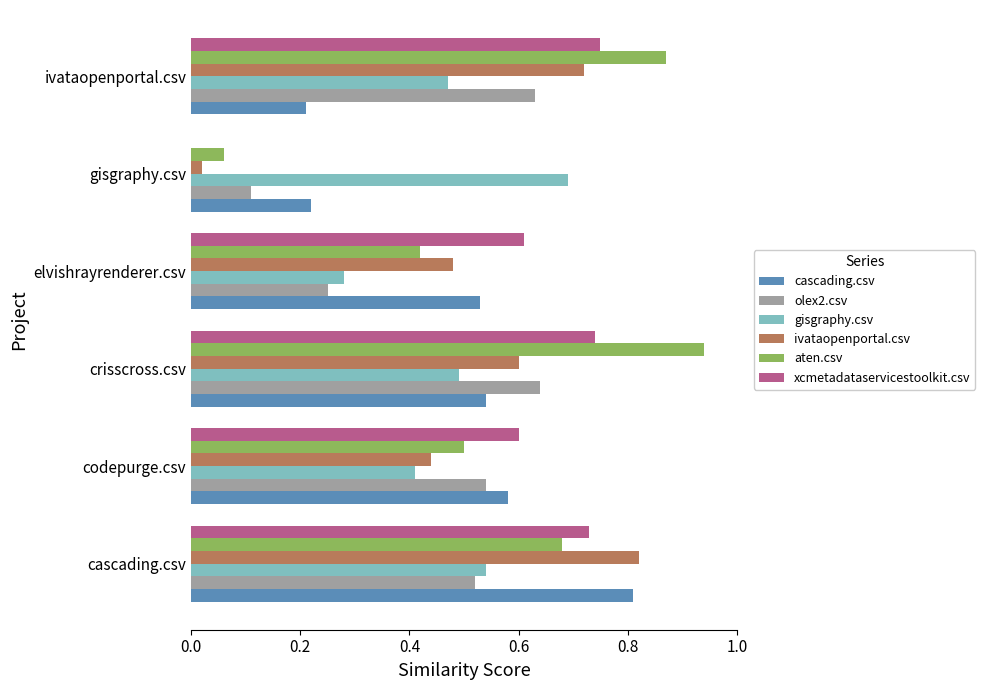

Is the value of ivataopenportal.csv at gisgraphy.csv greater than the value of gisgraphy.csv at crisscross.csv?

No